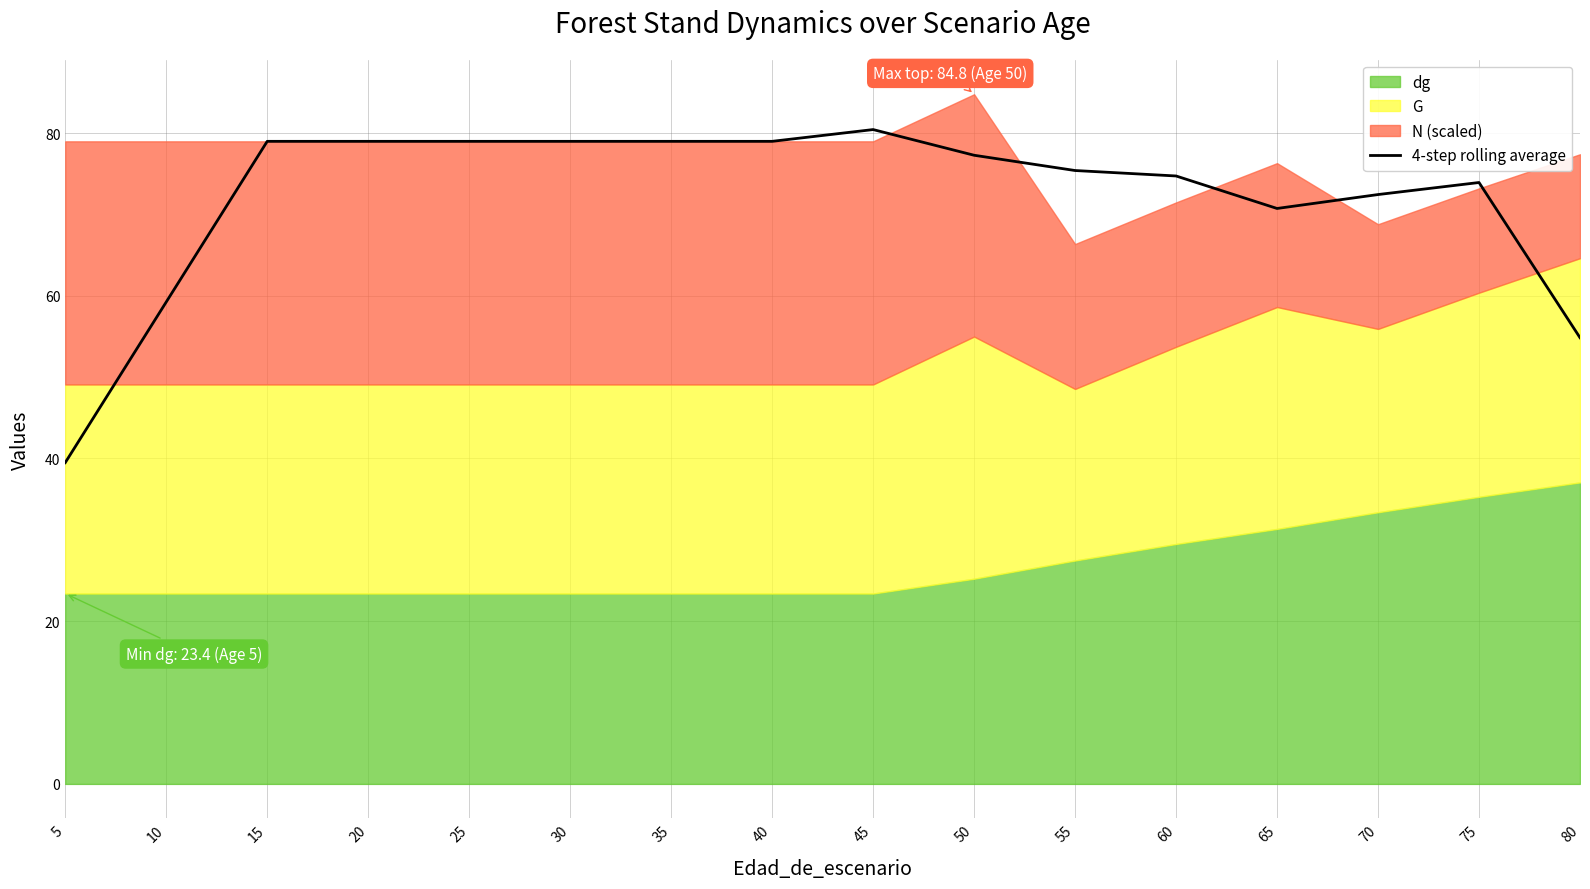

Rank the categories by value from highest to lowest.

45, 15, 20, 25, 30, 35, 40, 50, 55, 60, 75, 70, 65, 10, 80, 5